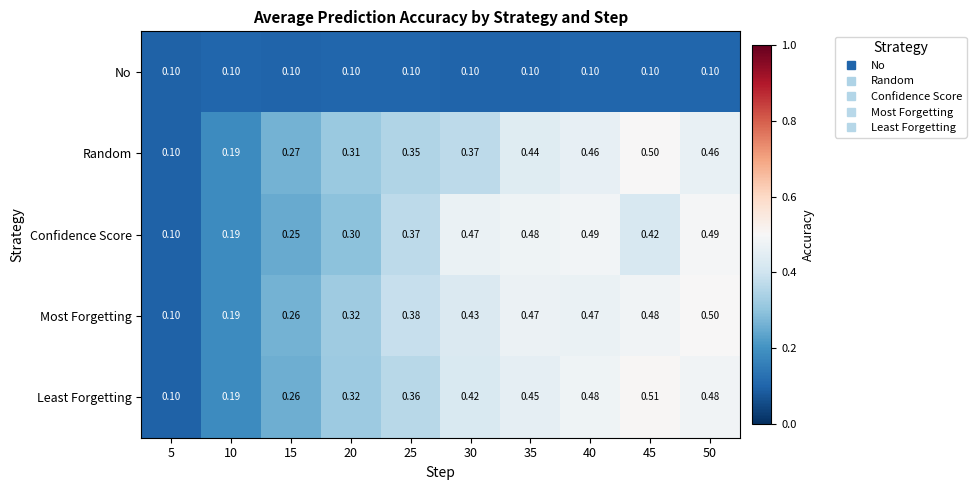

Which series has the largest total across all categories?

Most Forgetting